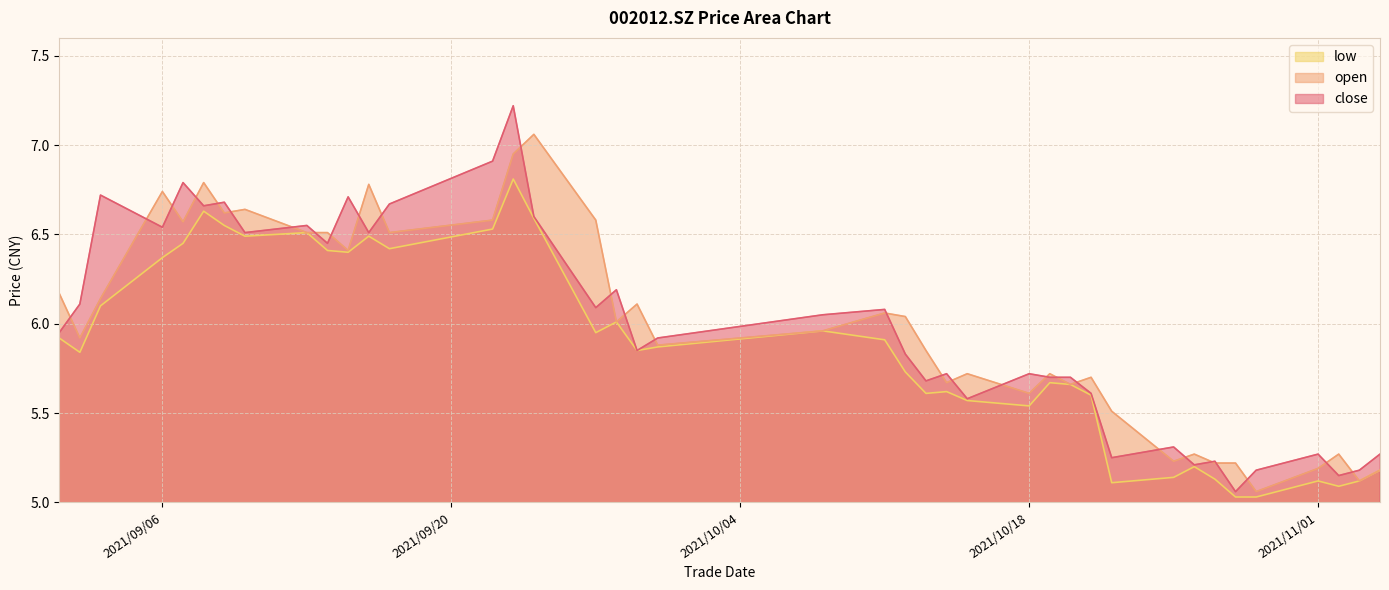

How many interior local valleys does the low series have?

10